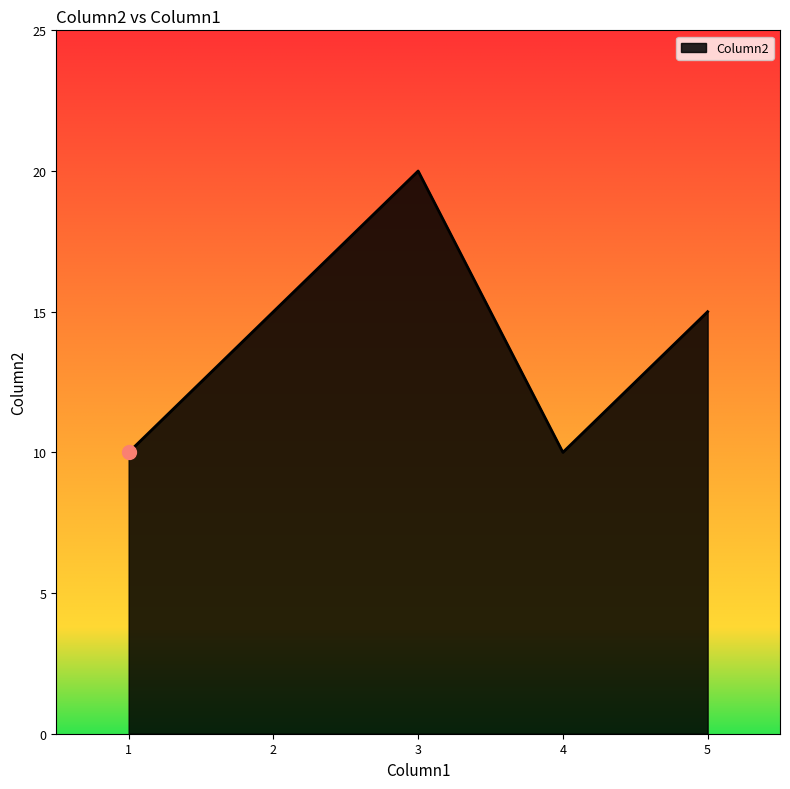

What is the ratio of the value at 3 to the value at 2?

1.3